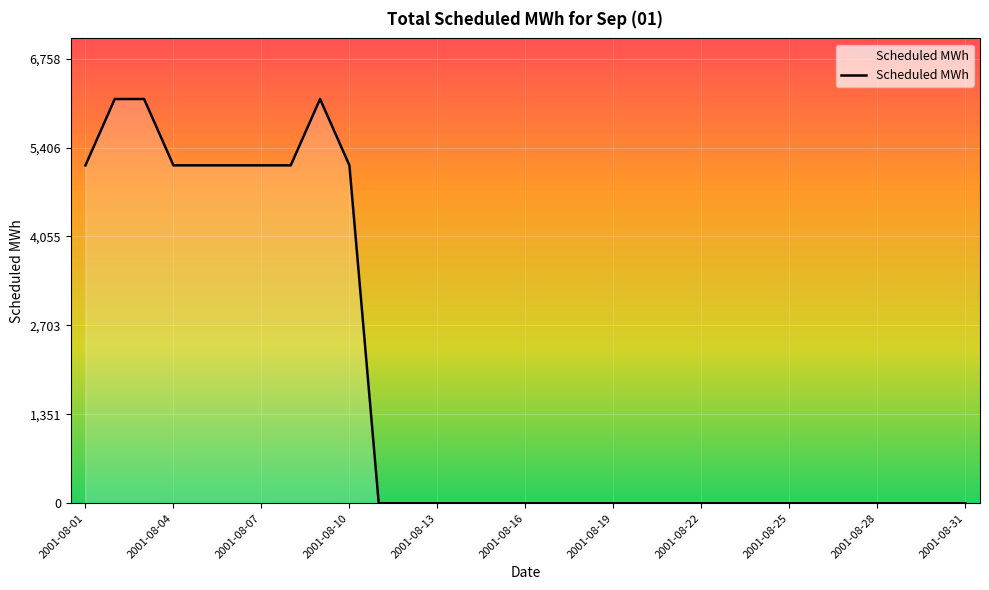

True or false: there are more than 0 points higher than both neighbors.

True